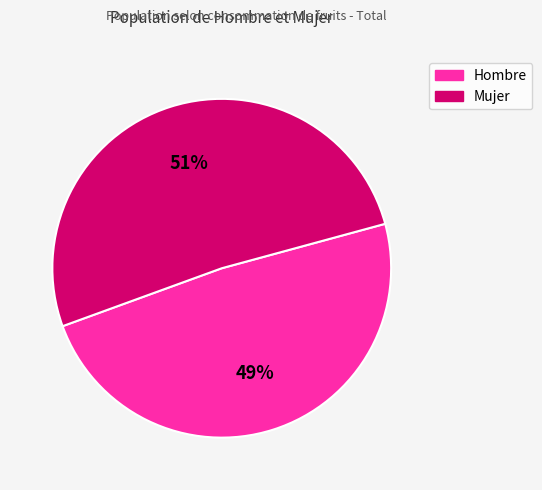

Is the sum of Hombre and Mujer greater than half?

Yes